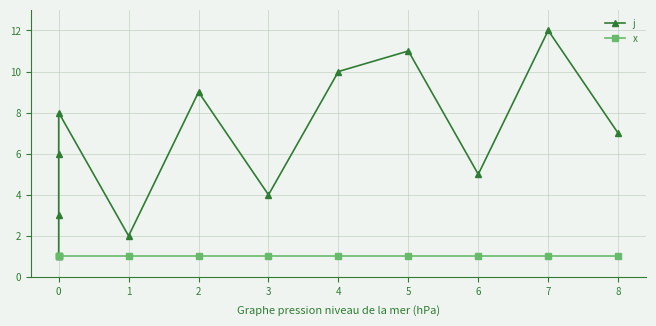

What are all the series names shown in the legend?

j, x